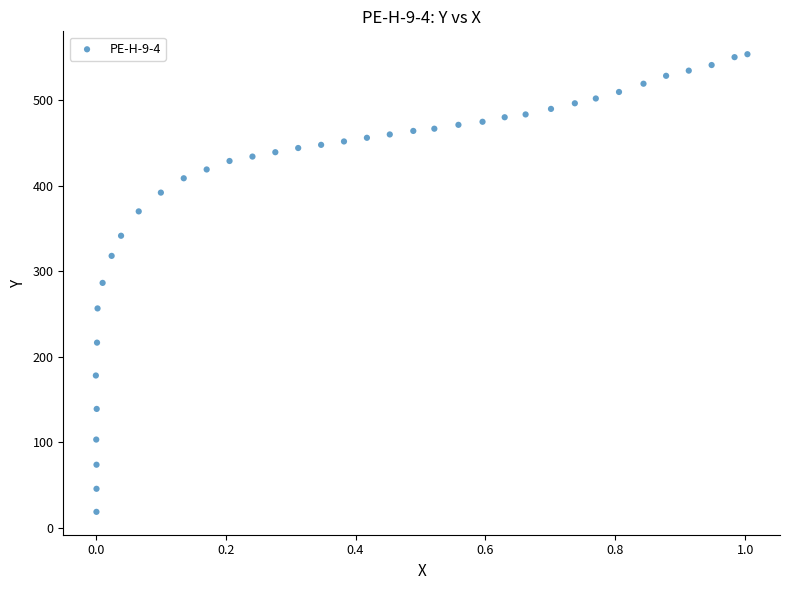

What is the range of X values (max minus min)?

1.0